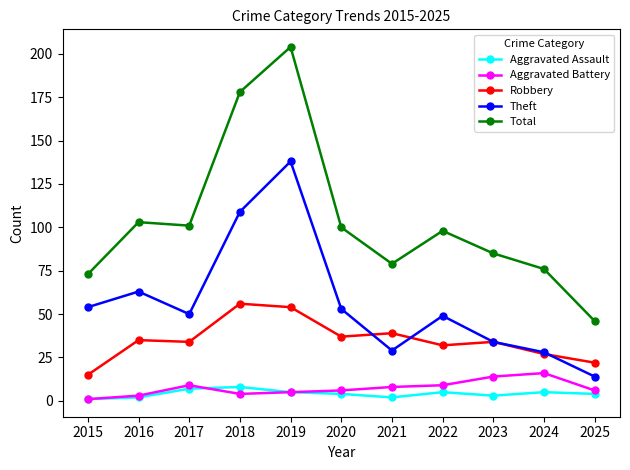

What are all the series names shown in the legend?

Aggravated Assault, Aggravated Battery, Robbery, Theft, Total